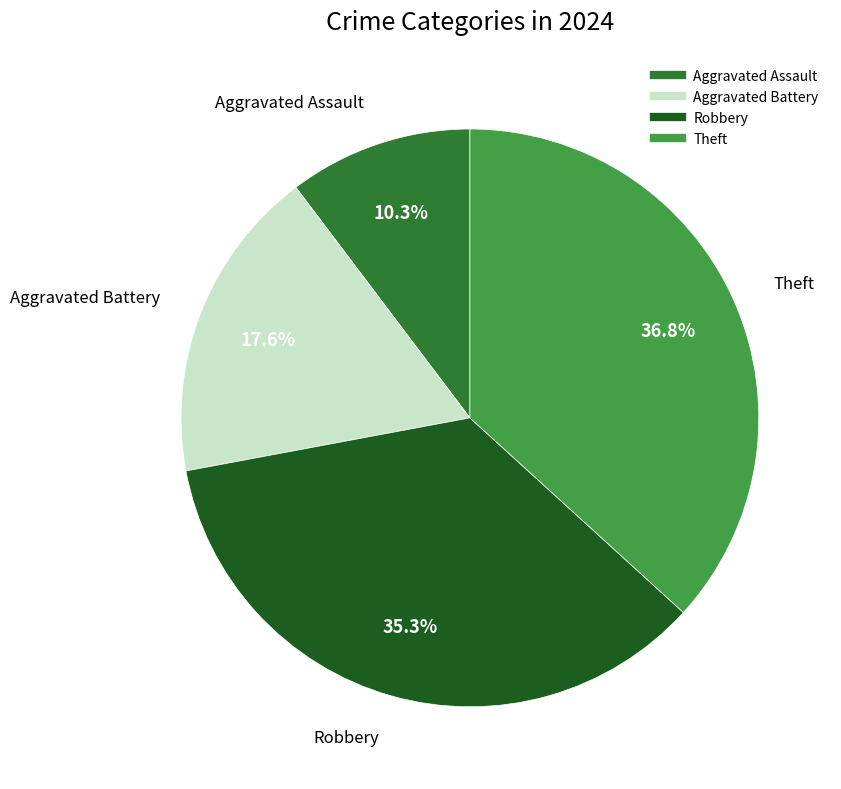

To the nearest percent, what is the combined percentage of Robbery and Theft?

72%